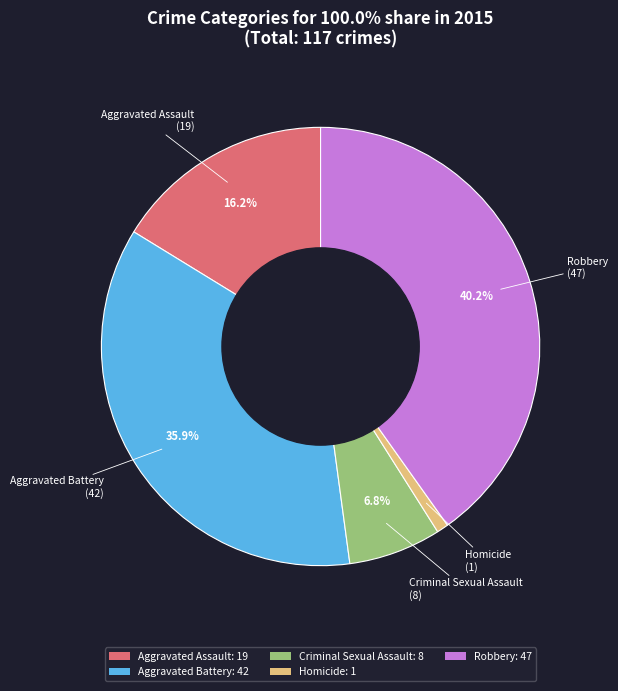

To the nearest percent, what portion does Homicide represent?

1%